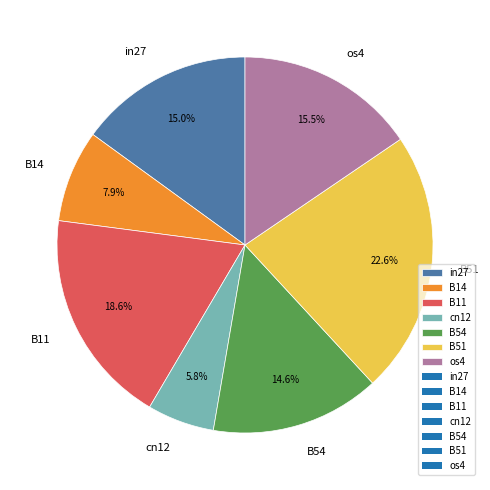

Which category has the biggest portion of the pie?

B51